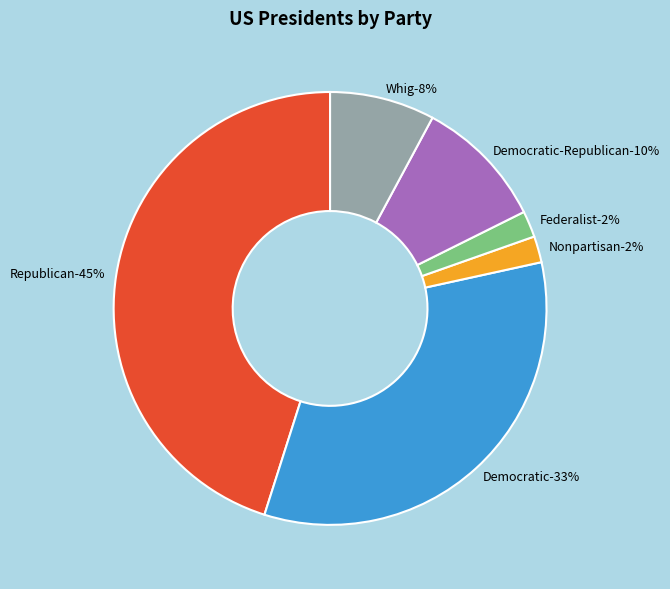

How many segments does this pie chart have?

6